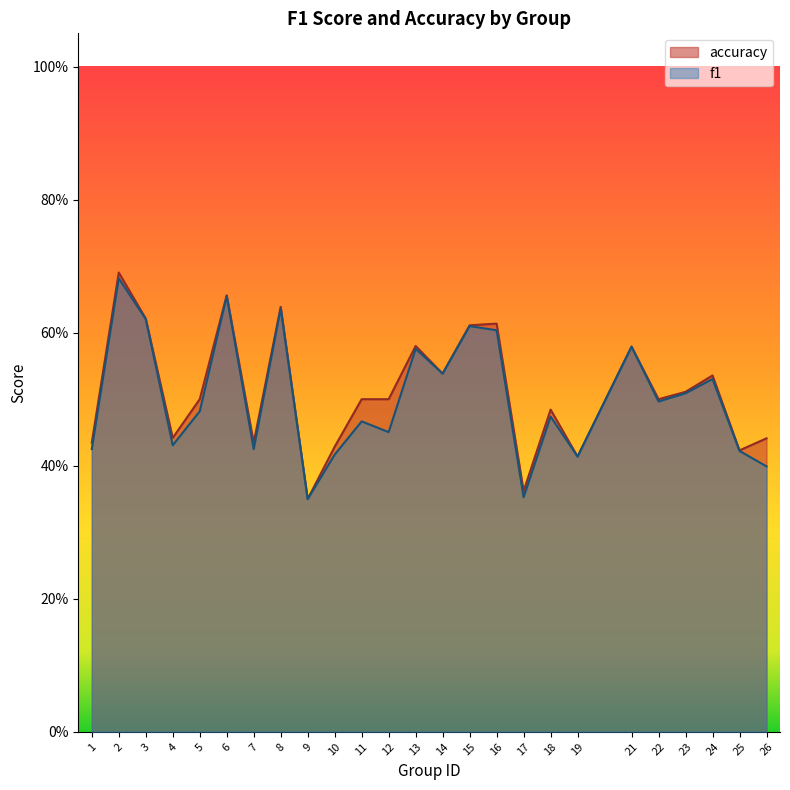

Which category has the highest value across all series?

2